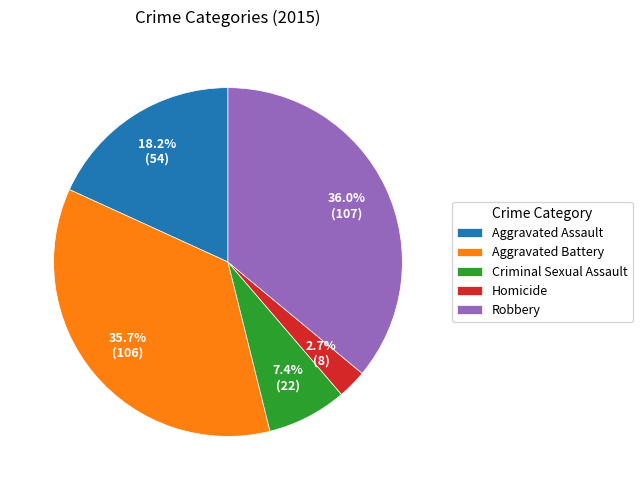

To the nearest percent, what is the difference between the Aggravated Assault and Robbery slice percentages?

18%